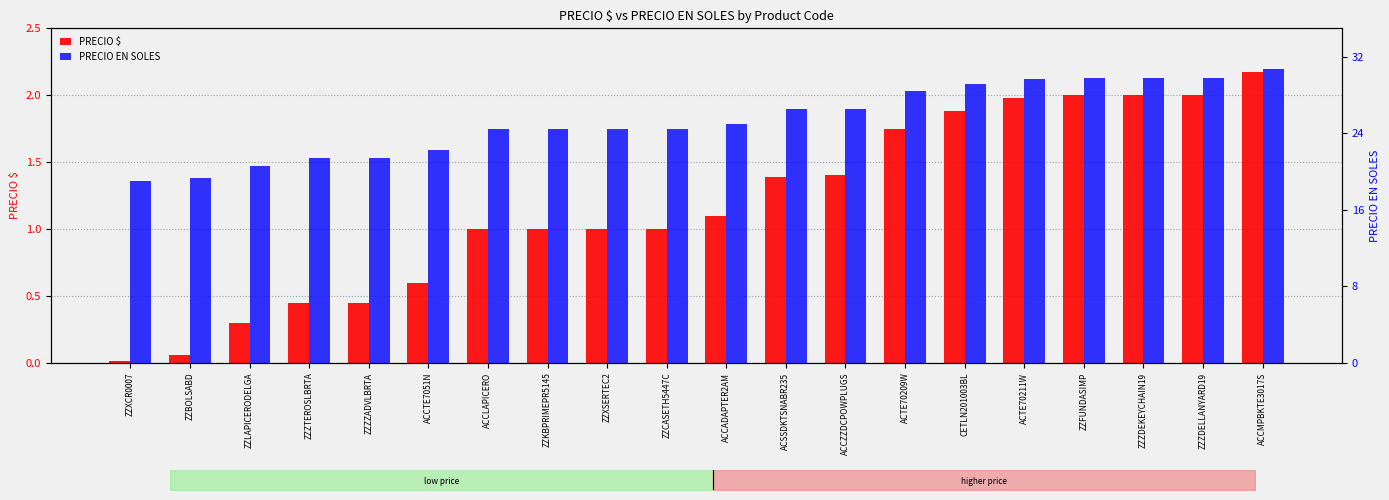

What is the difference between the maximum and minimum values in the PRECIO EN SOLES series?

11.7